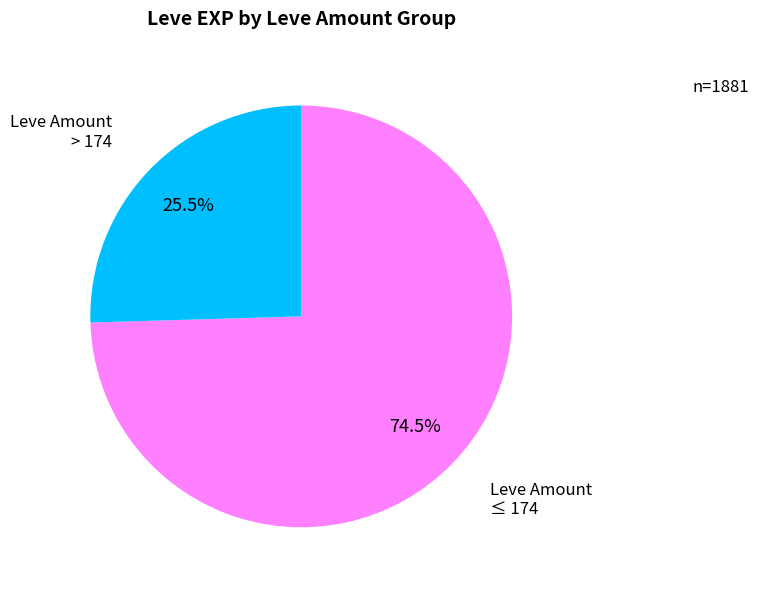

Count the number of slices in the pie.

2